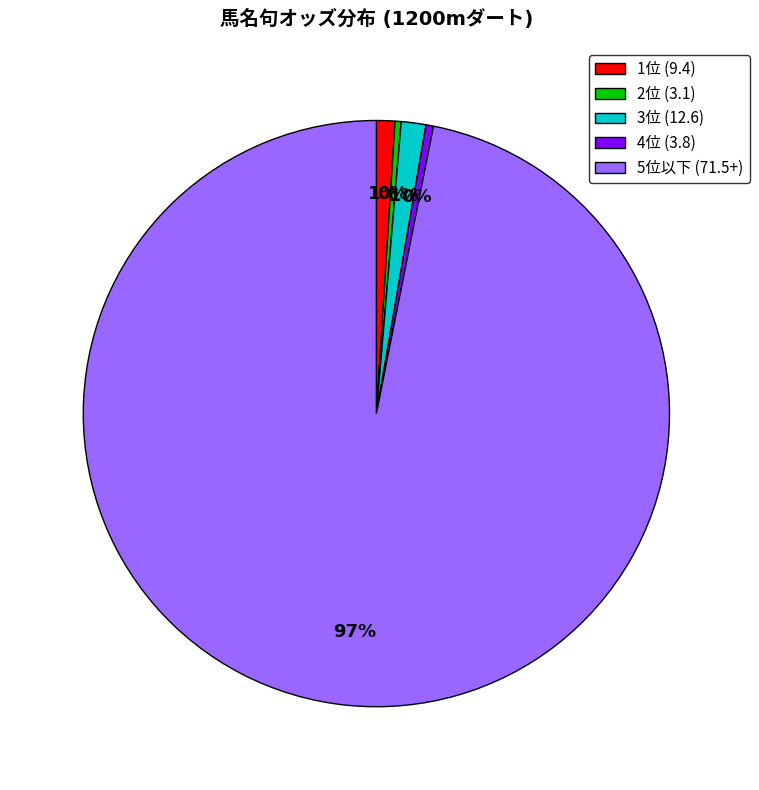

Is it true that 5位以下 (71.5+) is 82% of the pie?

False